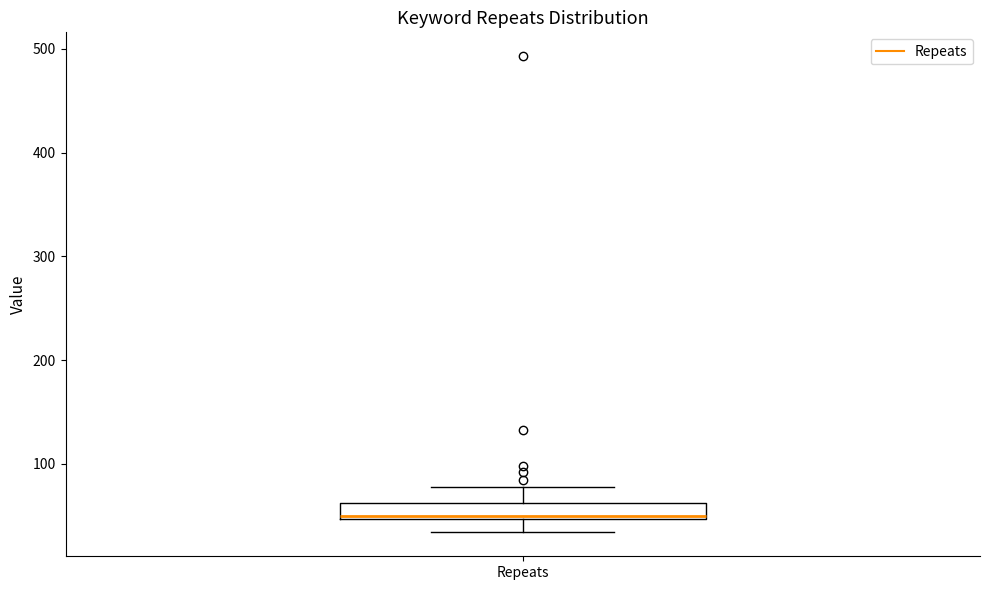

Where does the lower whisker of the box for Repeats end on the y-axis? The values are not printed on the chart, so give them approximately, as read against the axis.

30